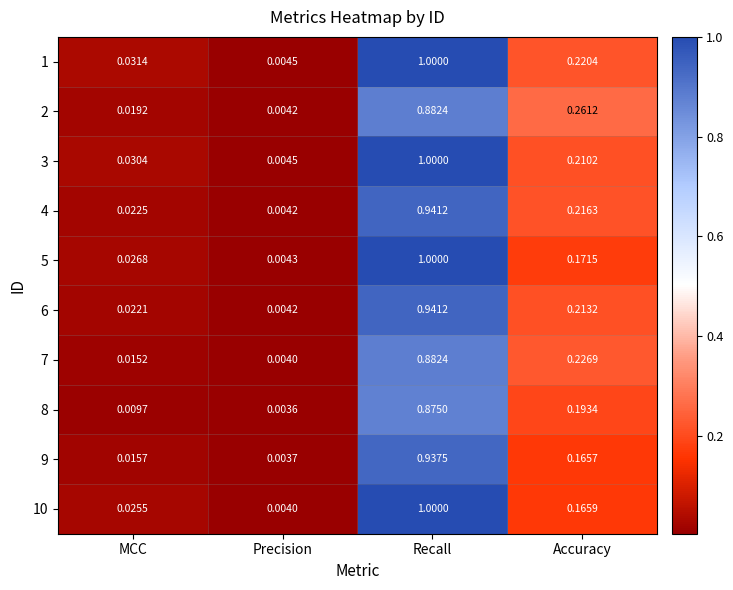

Which label corresponds to the largest value in the chart?

Recall